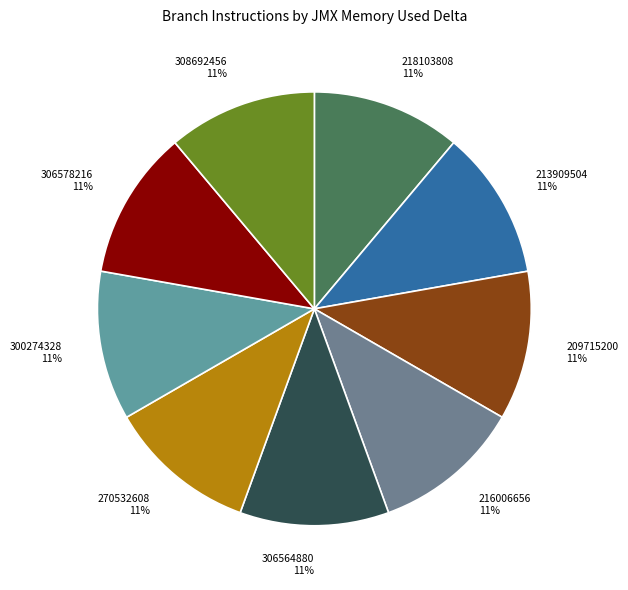

How many slices are in this pie chart?

9